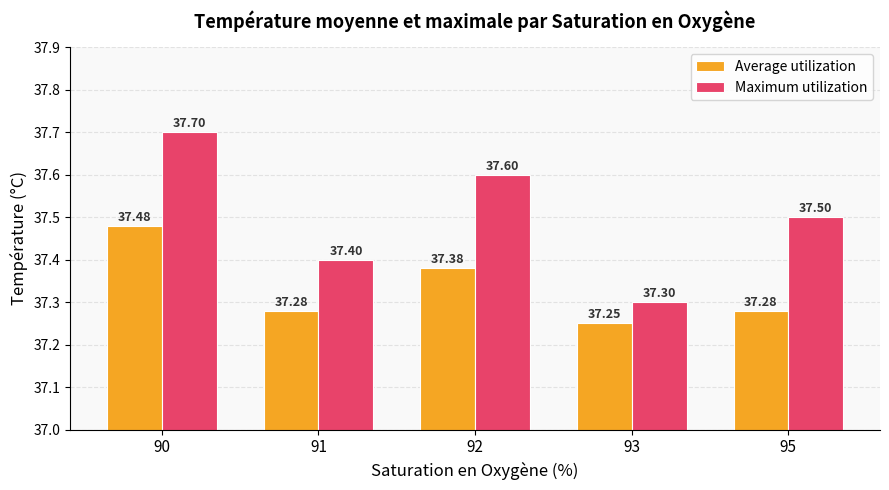

Which series has the largest range (max minus min)?

Maximum utilization